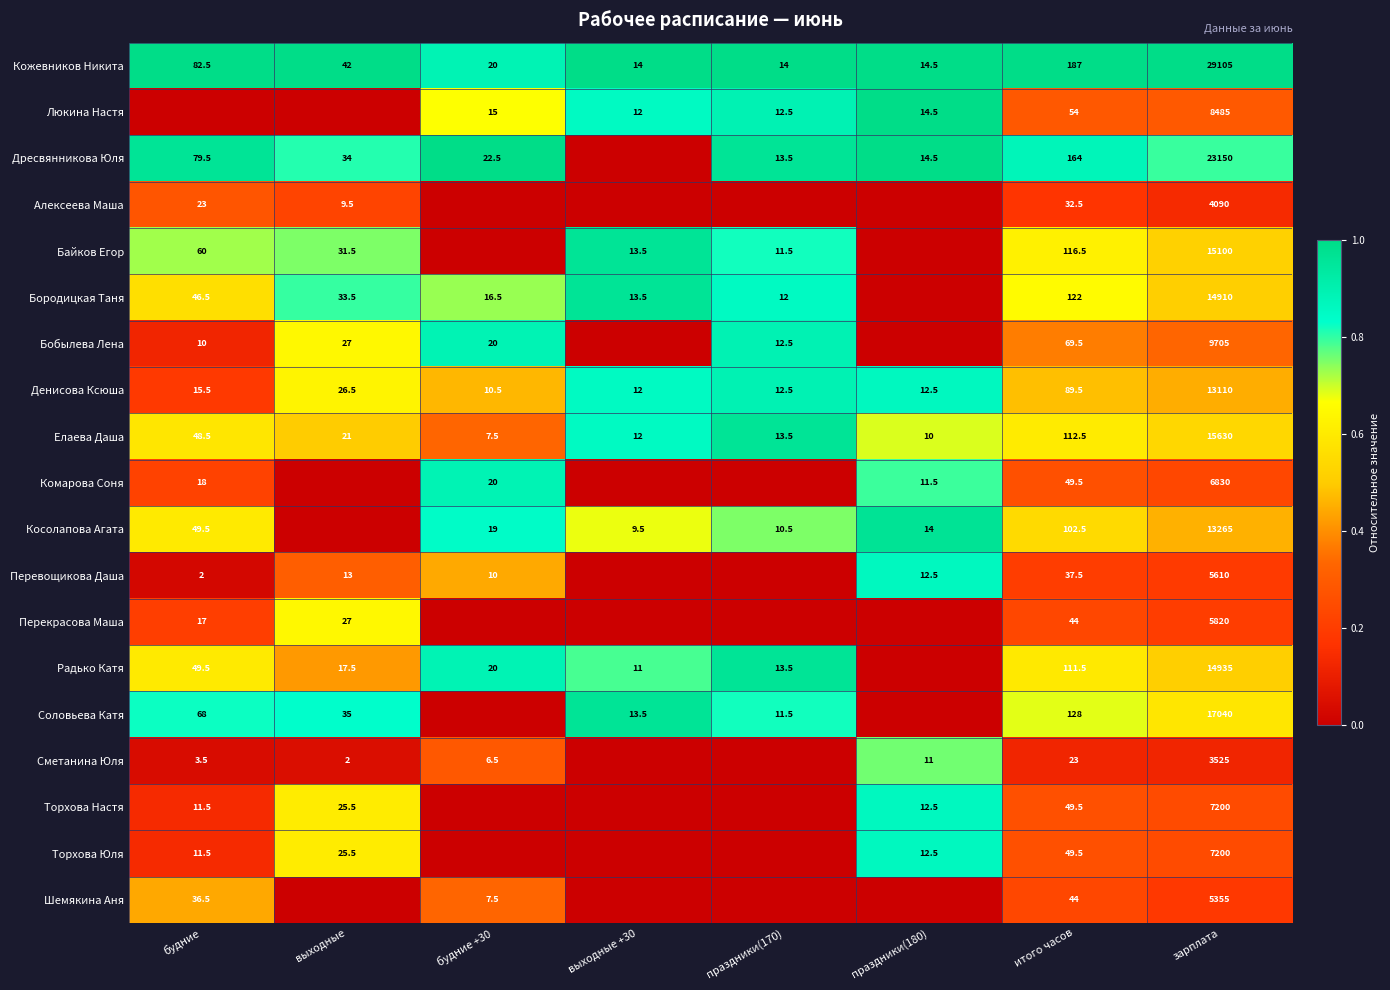

Which category has the highest value in the Денисова Ксюша series?

зарплата